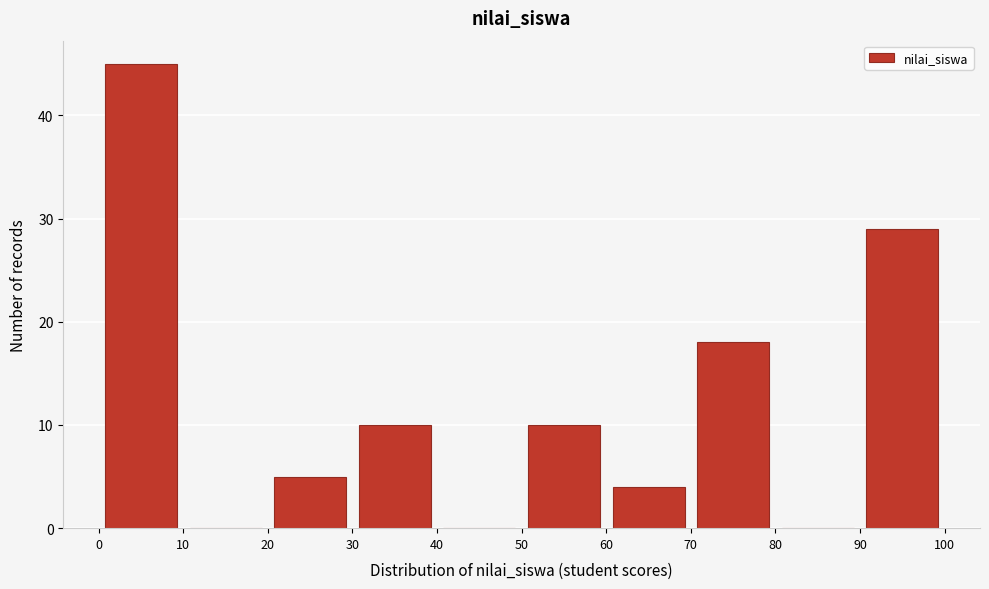

Reading left to right, transcribe this chart: for each bar, give the range it covers on the x-axis and its height. The values are not printed on the chart, so give them approximately, as read against the axis.

0 to 10: 45
10 to 20: 0
20 to 30: 5
30 to 40: 10
40 to 50: 0
50 to 60: 10
60 to 70: 4
70 to 80: 18
80 to 90: 0
90 to 100: 29